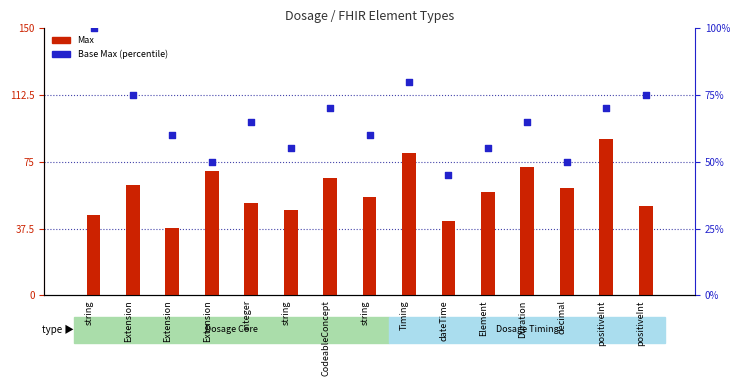

Which series has the widest spread of Y values?

Base Max %